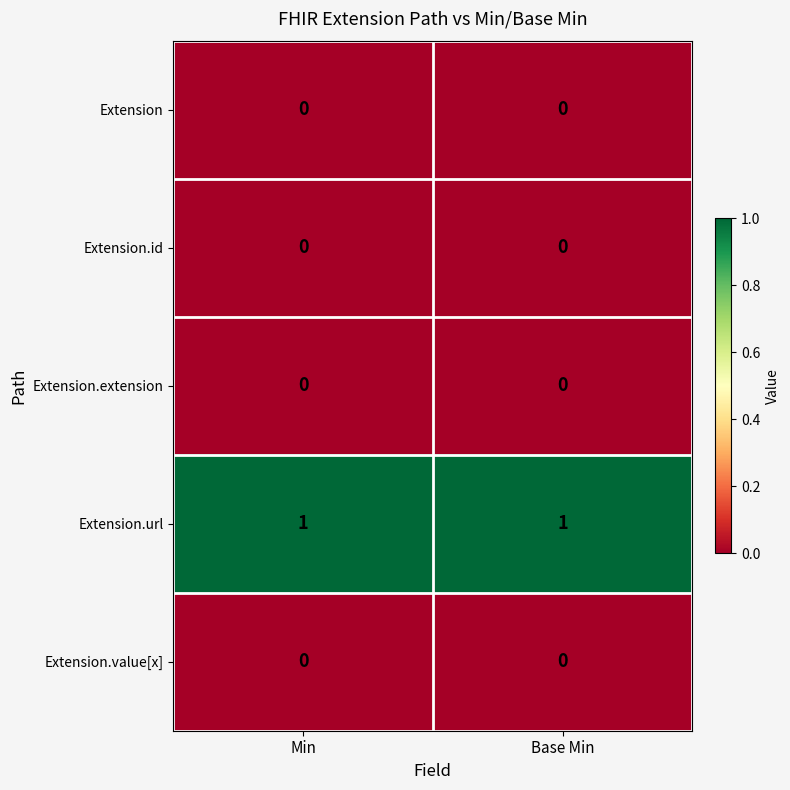

Reading left to right, transcribe all the data shown in this chart.

Extension: 0	0
Extension.id: 0	0
Extension.extension: 0	0
Extension.url: 1	1
Extension.value[x]: 0	0